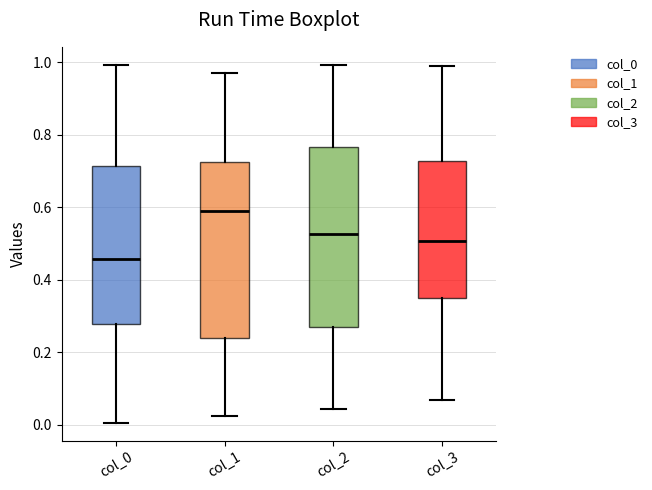

Where does the median line of the box for col_2 sit on the y-axis? The values are not printed on the chart, so give them approximately, as read against the axis.

0.52